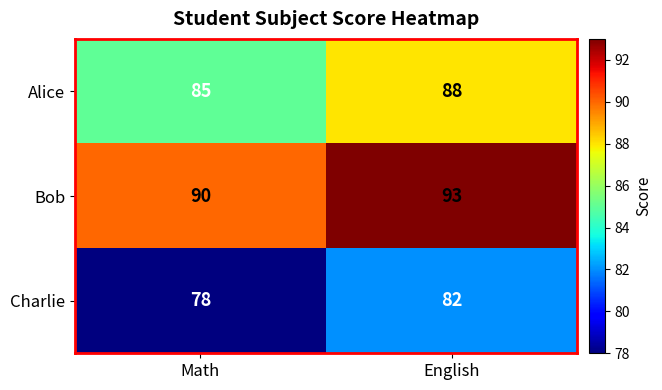

Is it true that Charlie equals 20 at Math?

False